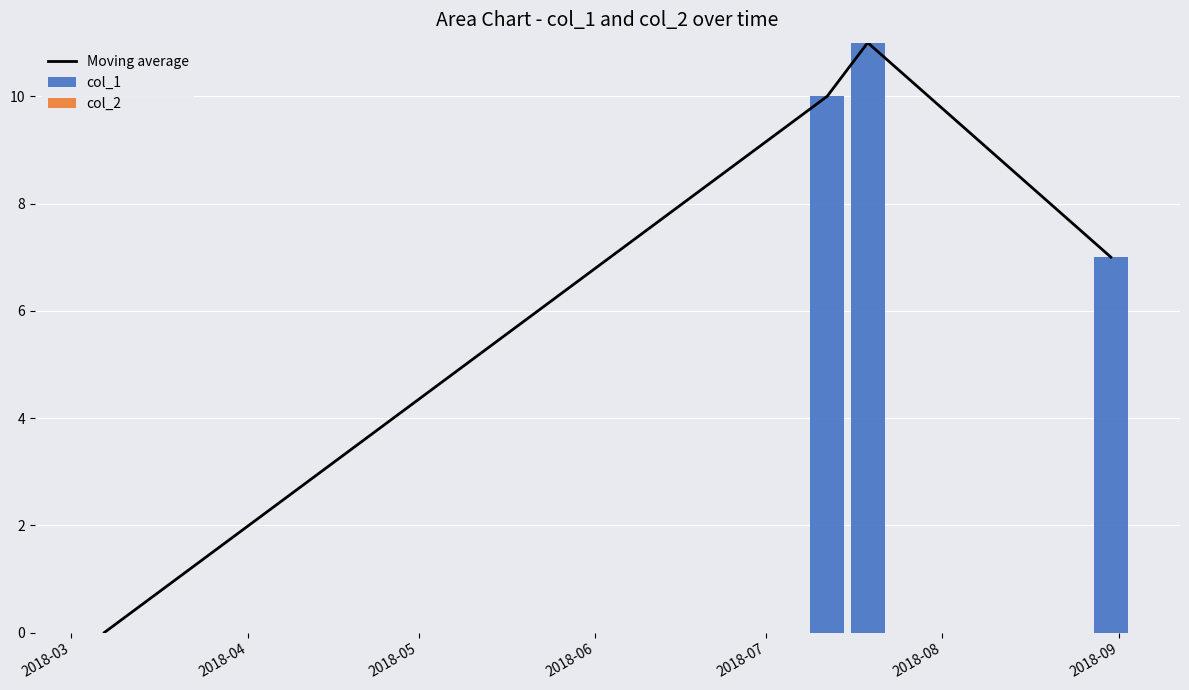

What are all the series names shown in the legend?

Moving average, col_1, col_2